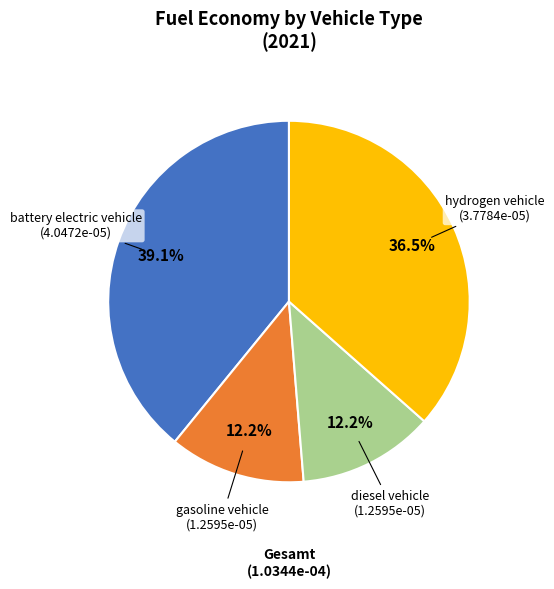

Is it true that hydrogen vehicle is 24% of the pie?

False